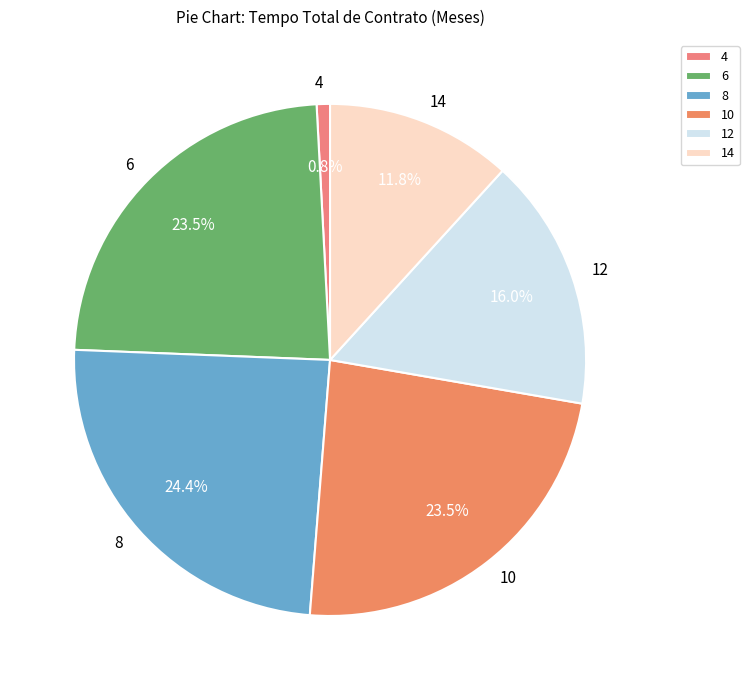

To the nearest percent, what is the difference between the 14 and 6 slice percentages?

12%